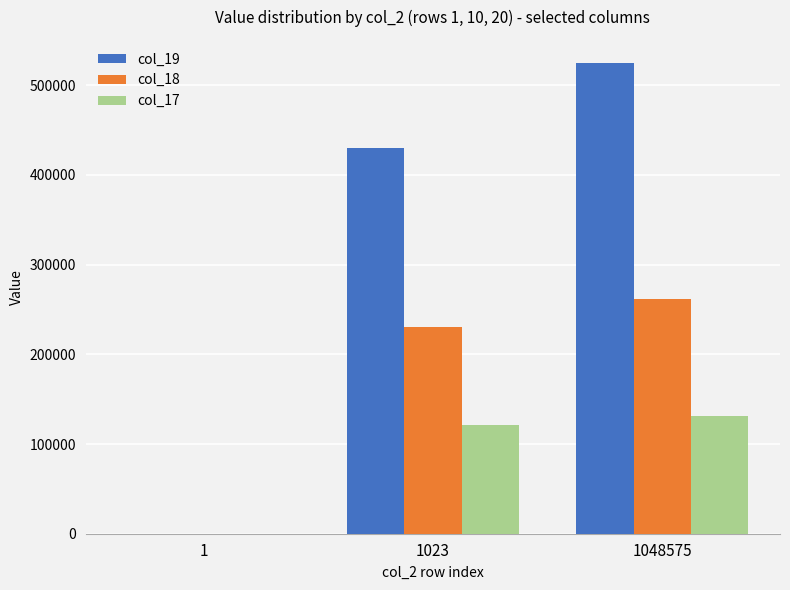

Reading left to right, list all the values displayed in this chart.

col_19: 1=190	1023=430103	1048575=524287
col_18: 1=171	1023=230963	1048575=262143
col_17: 1=153	1023=121669	1048575=131071